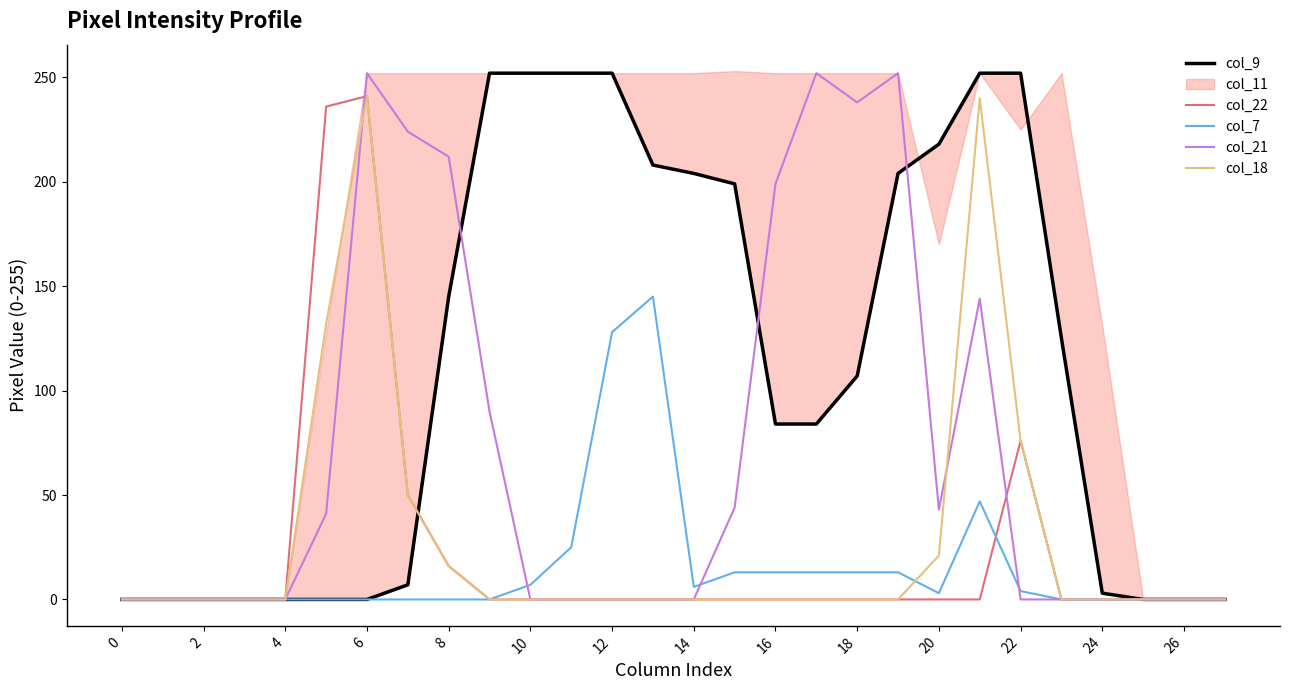

True or false: col_7 and col_18 cross at least once.

True